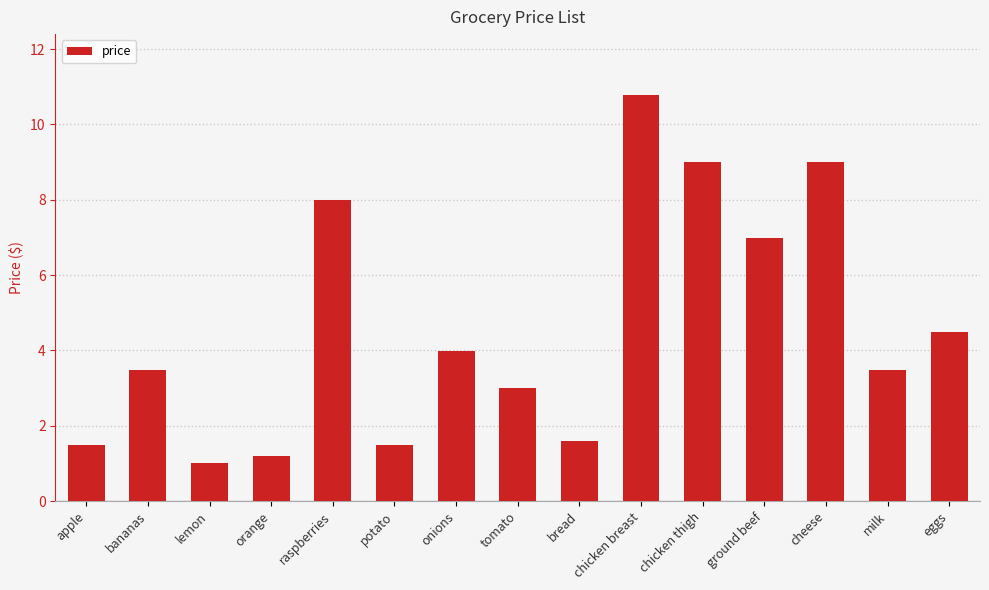

What is the ratio of the value at orange to the value at chicken thigh?

0.1